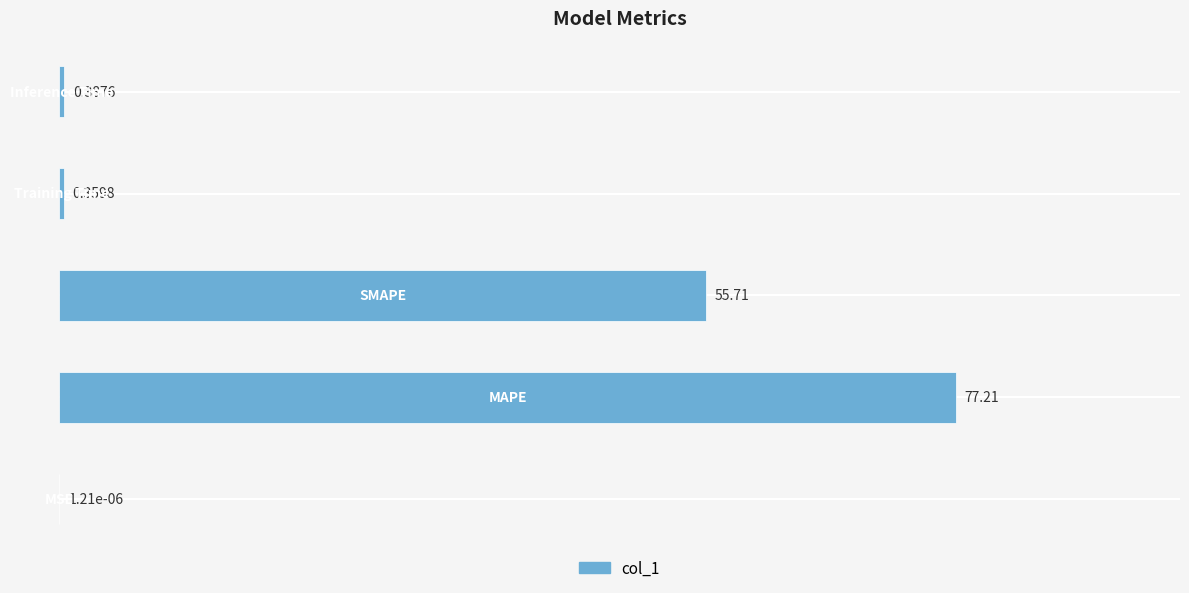

What is the sum of all values?

133.7